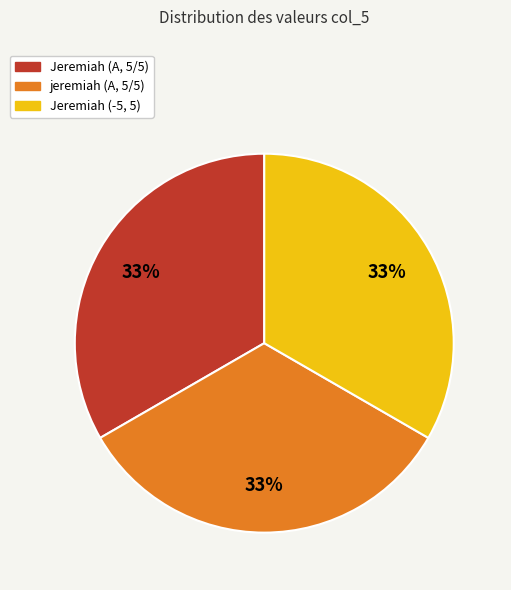

Does jeremiah (A, 5/5) account for over 50% of the chart?

No